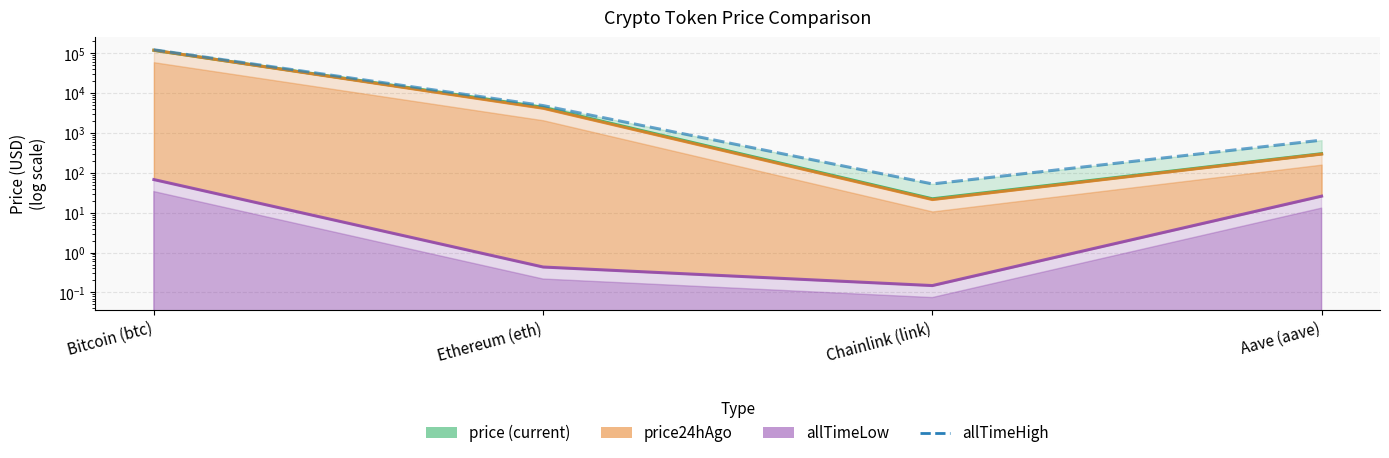

Which series has the largest range (max minus min)?

allTimeHigh